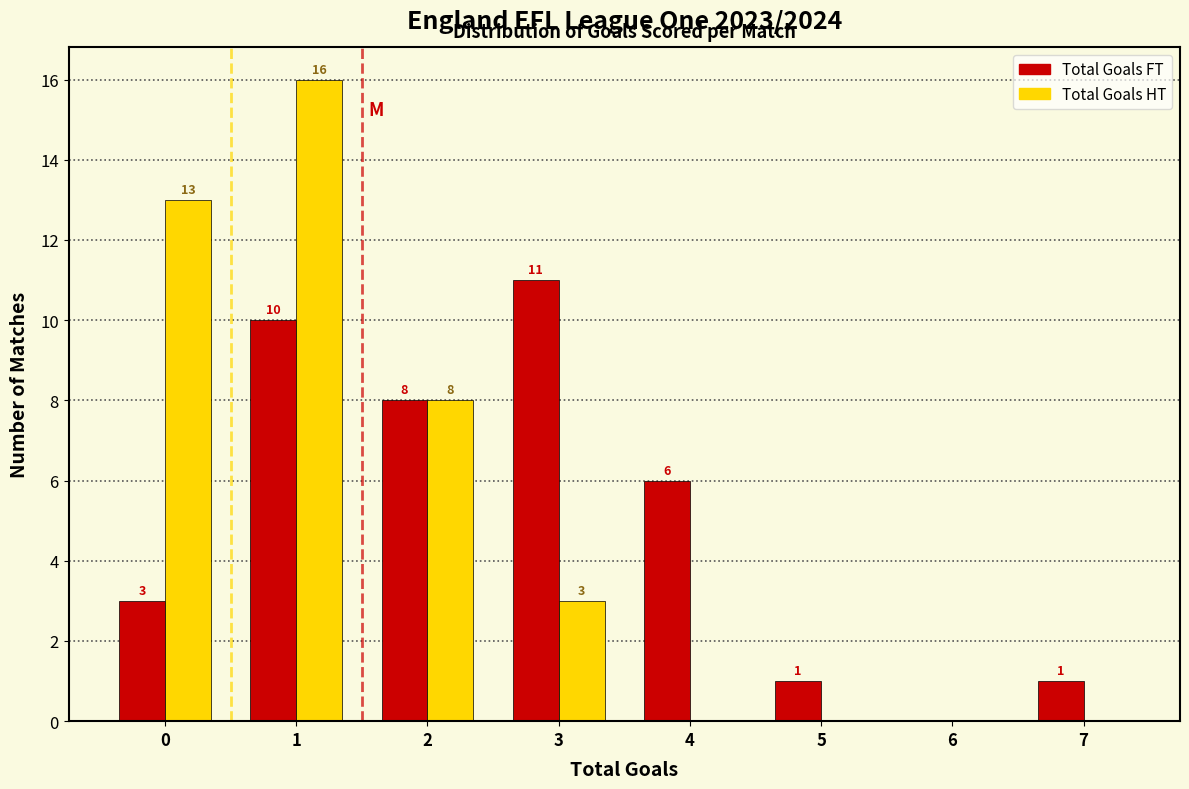

Reading left to right, transcribe all the data shown in this chart.

Total Goals FT: 0=3	1=10	2=8	3=11	4=6	5=1	6=0	7=1
Total Goals HT: 0=13	1=16	2=8	3=3	4=0	5=0	6=0	7=0